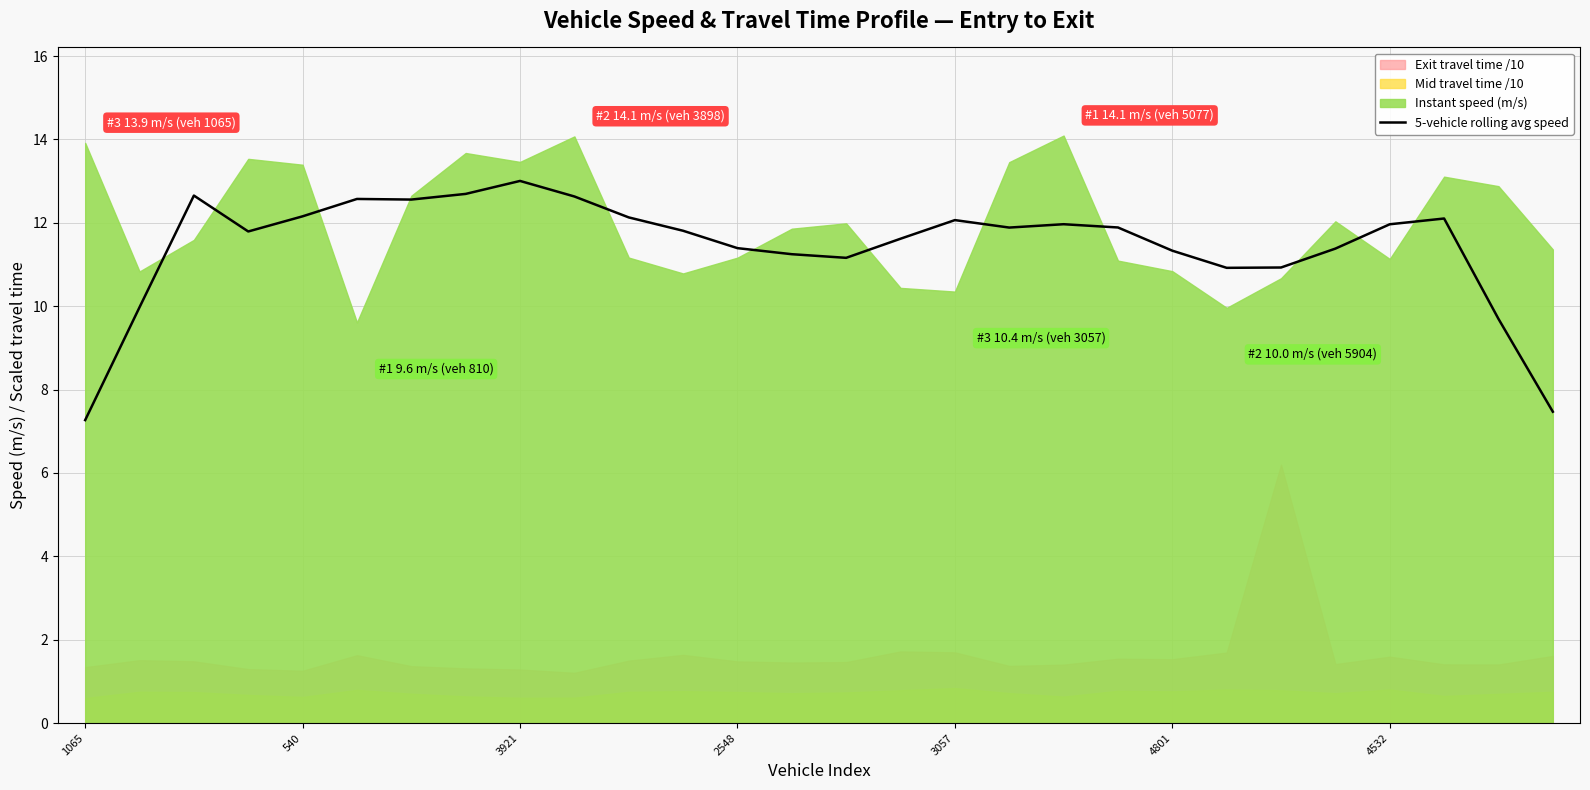

True or false: the data shows 20.2 at 540.

False